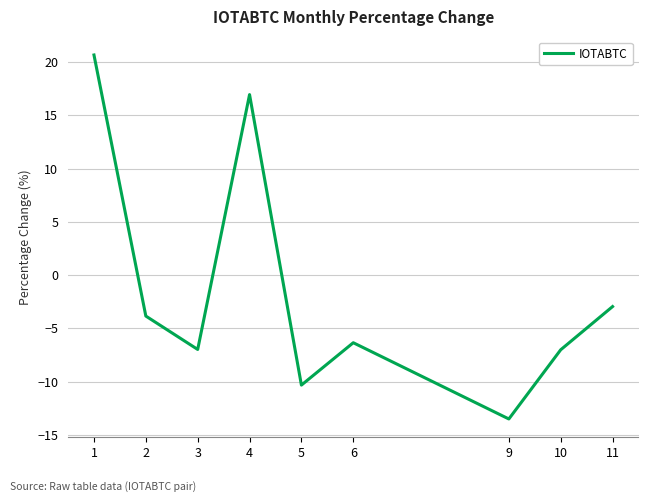

Is it true that the value at 1 is 34.9?

False